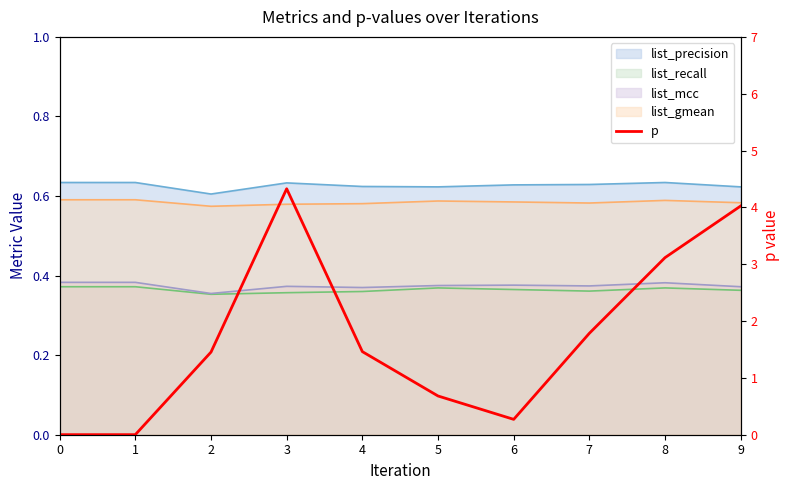

Is it true that the value at 4 is 1.5?

True